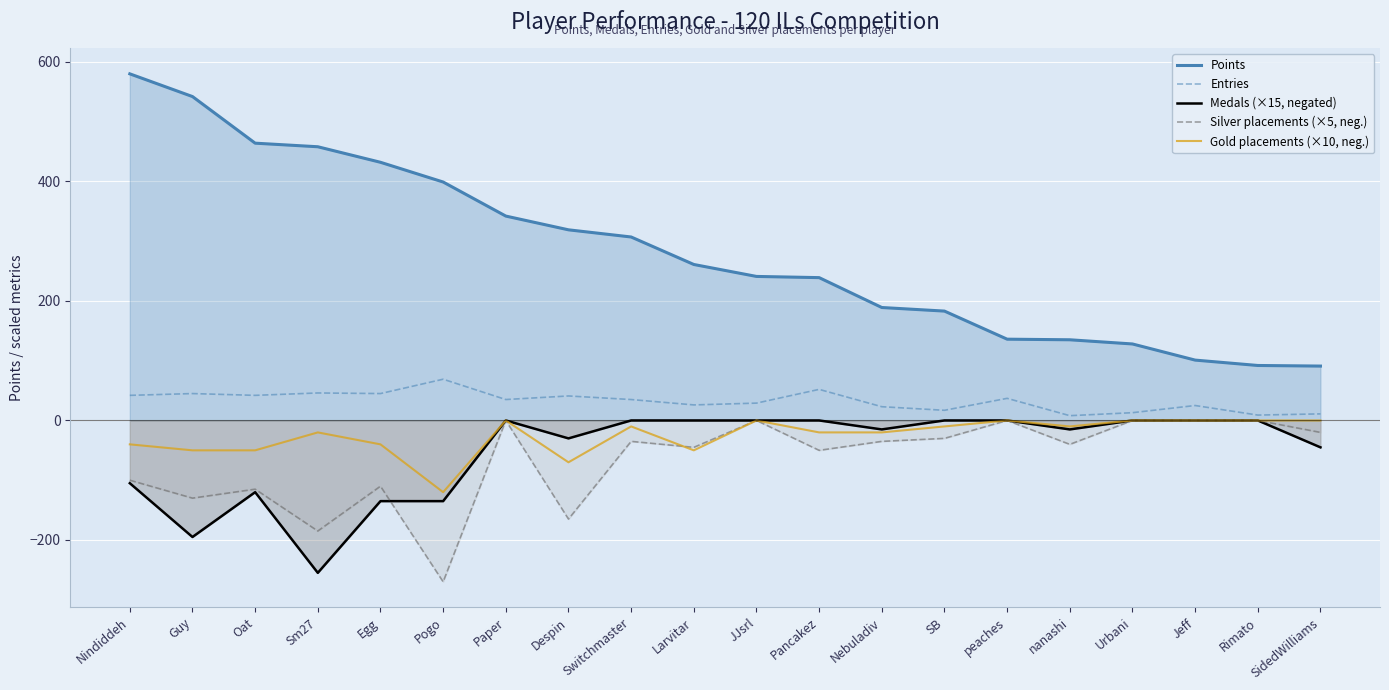

Which category has the lowest value in the Points series?

SidedWilliams